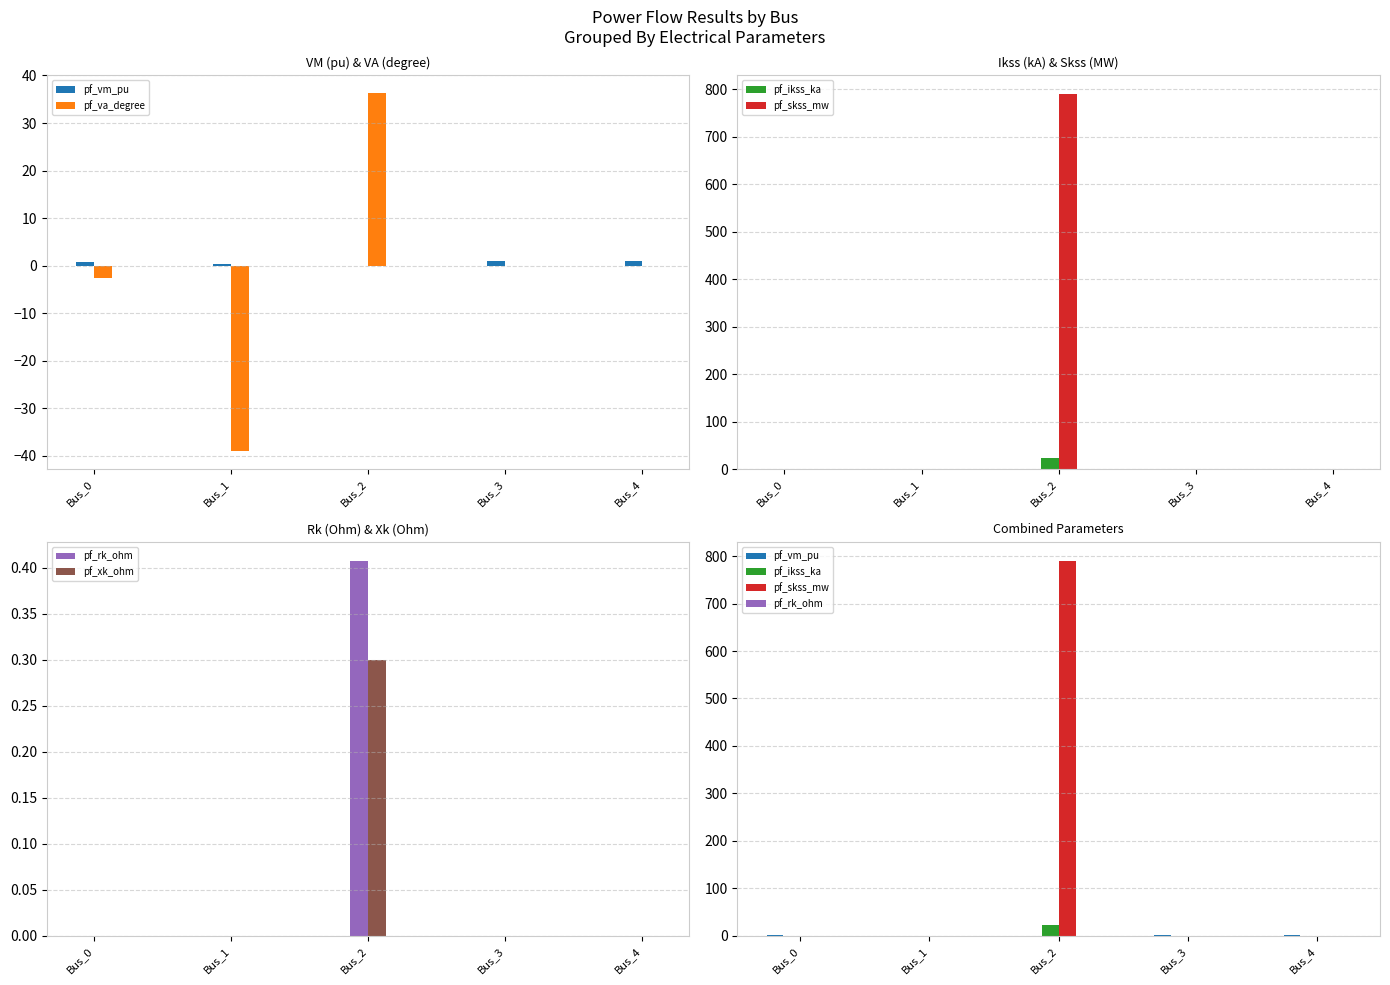

The value of pf_skss_mw at Bus_4 is -388.0. True or false?

False